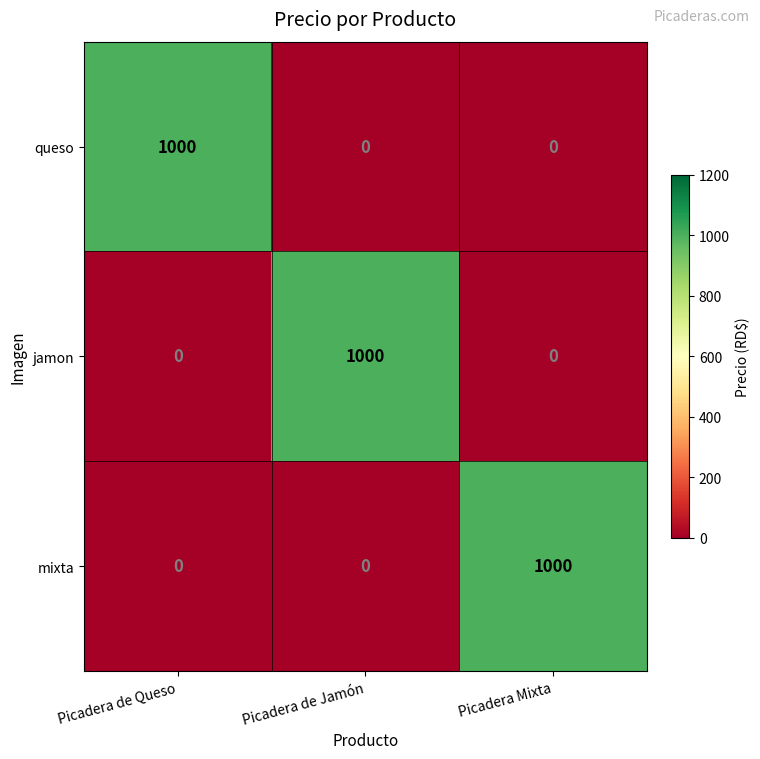

What is the difference between the maximum and minimum values in the queso series?

1000